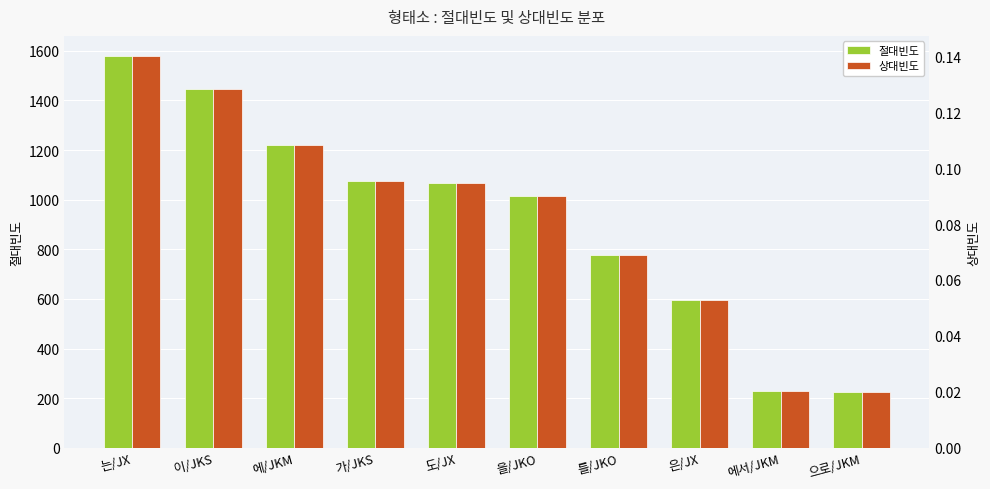

Which series has the largest total across all categories?

절대빈도